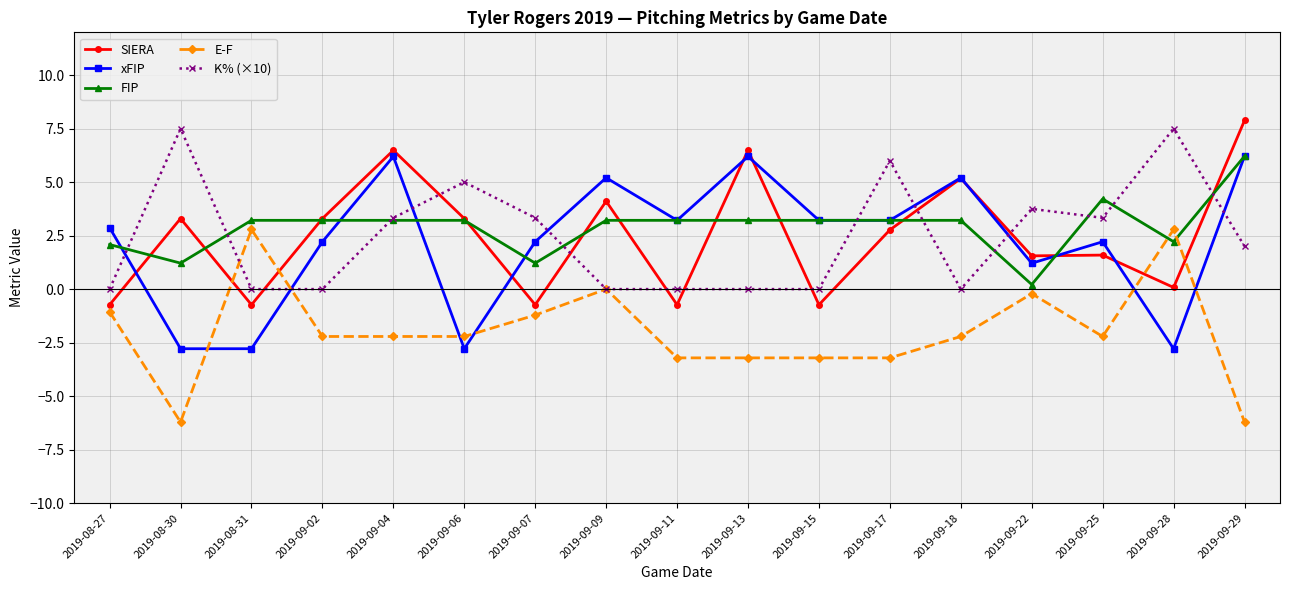

True or false: E-F and FIP cross at least once.

True